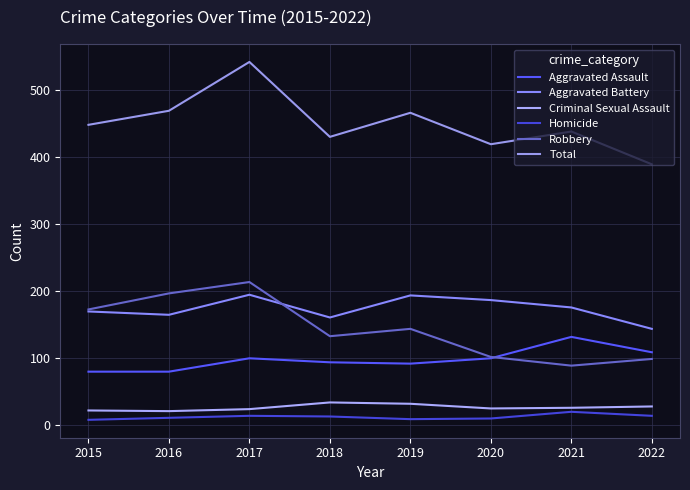

What value does the Robbery series have at 2015, to the nearest 10?

170